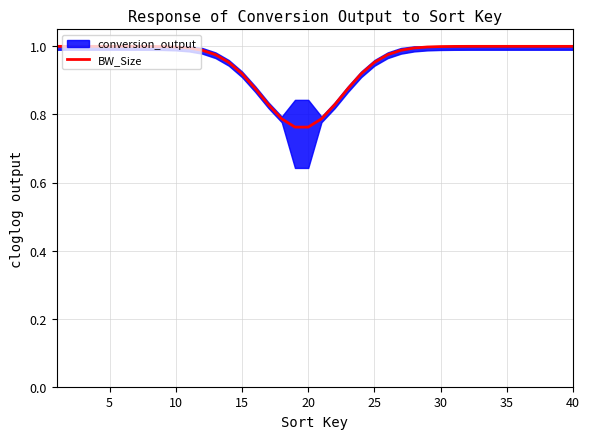

Between 10 and 40, which is larger?

10